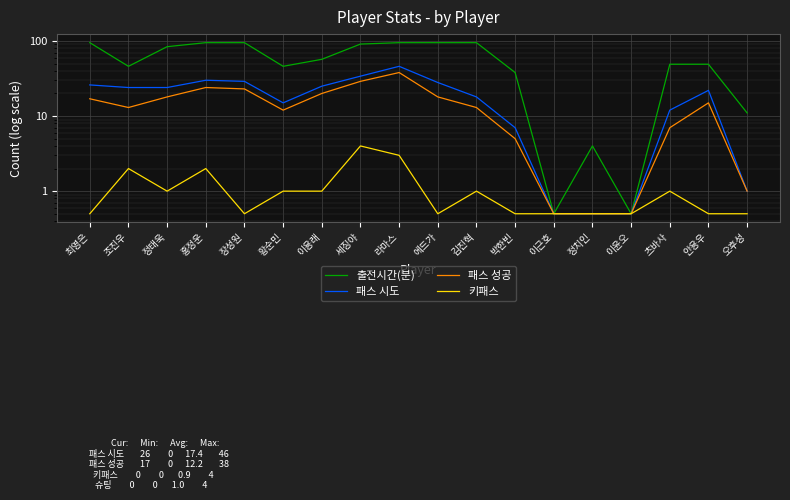

Read the 패스 시도 value at 츠바사.

12.0